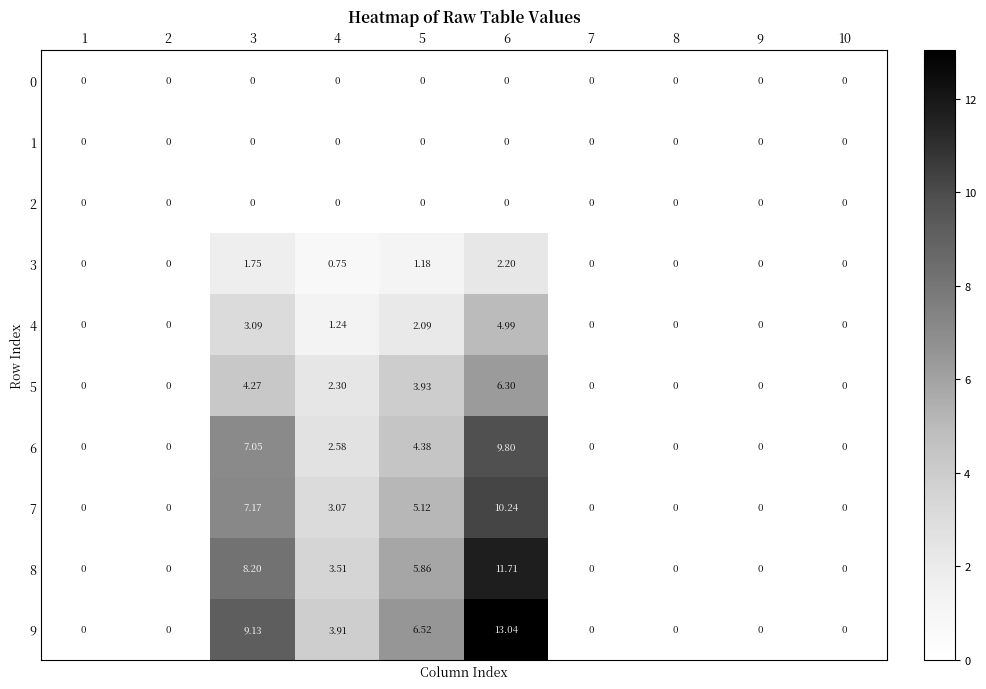

Is the value of 4 at 5 greater than the value of 2 at 9?

Yes